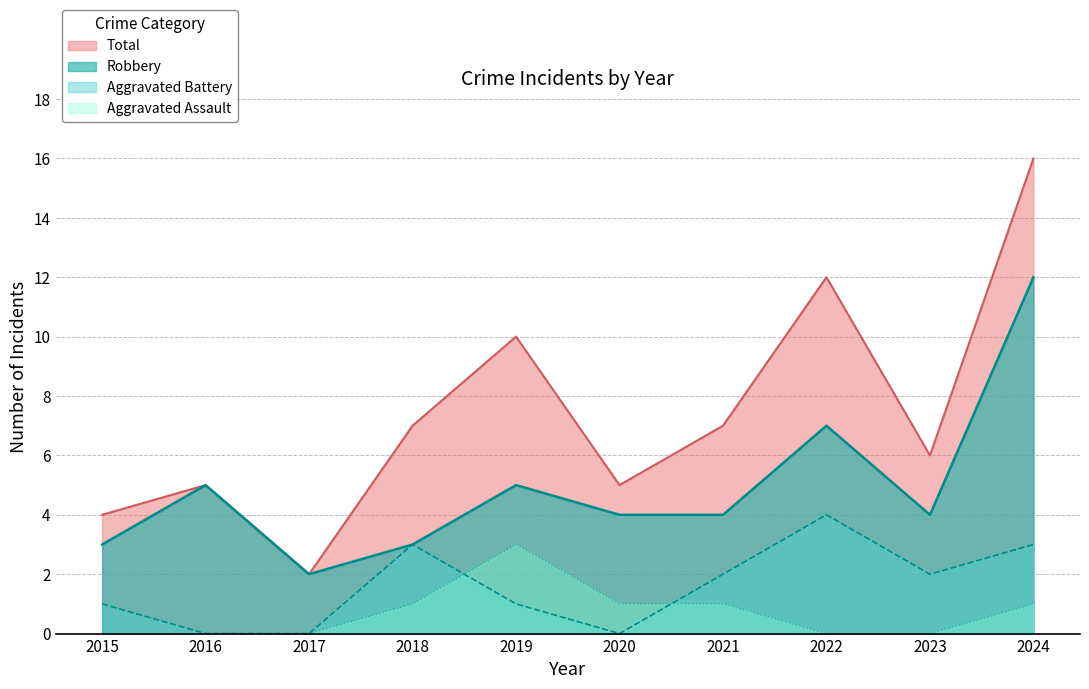

Reading left to right, what are all the values shown in this chart?

Robbery: 3	5	2	3	5	4	4	7	4	12
Total: 4	5	2	7	10	5	7	12	6	16
Aggravated Battery: 1	0	0	3	1	0	2	4	2	3
Aggravated Assault: 0	0	0	1	3	1	1	0	0	1